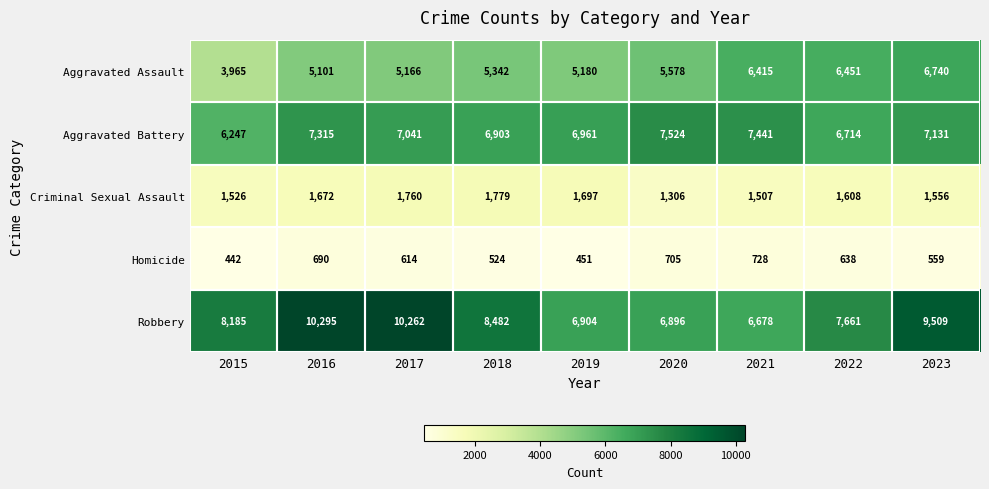

At which category is the sum across all series the highest?

2023